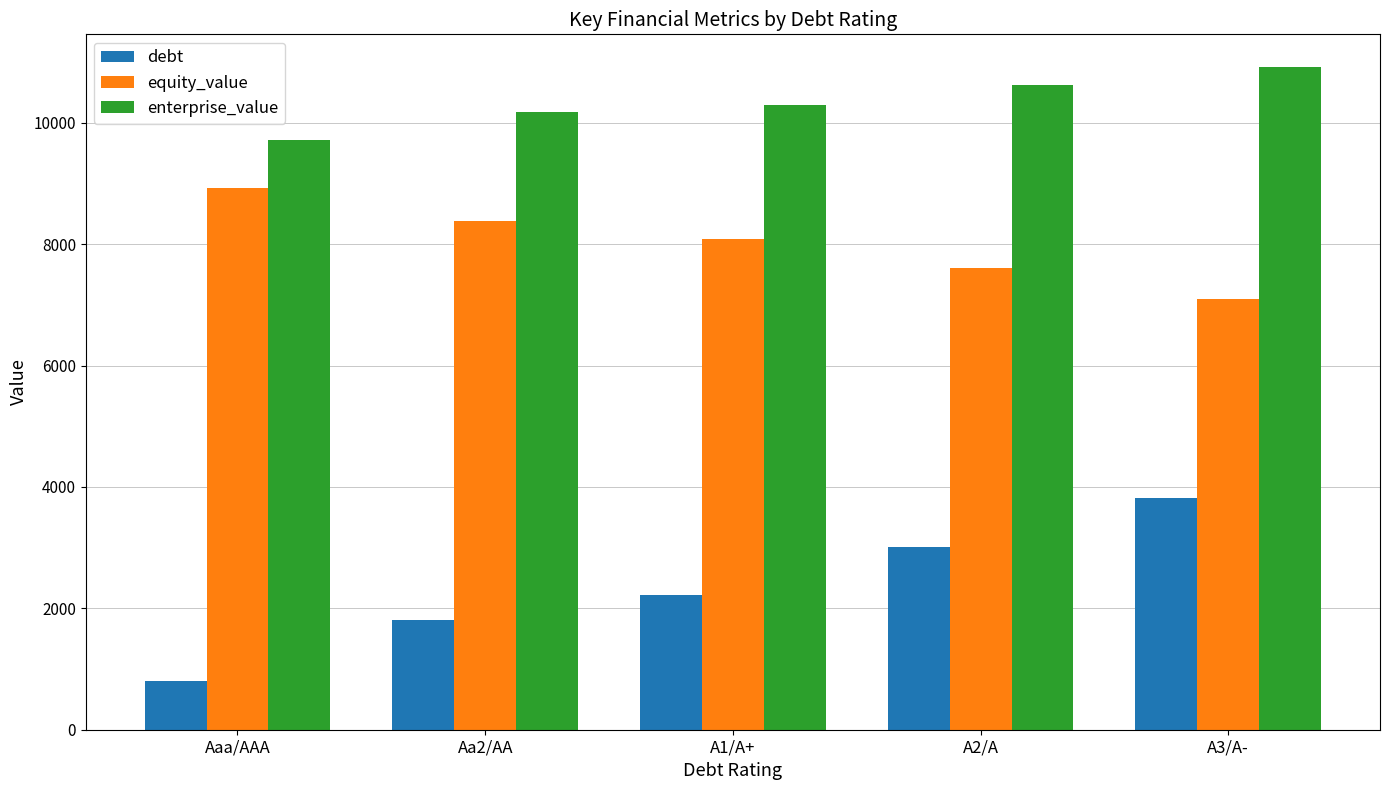

Is the value of enterprise_value at A3/A- greater than the value of debt at Aa2/AA?

Yes